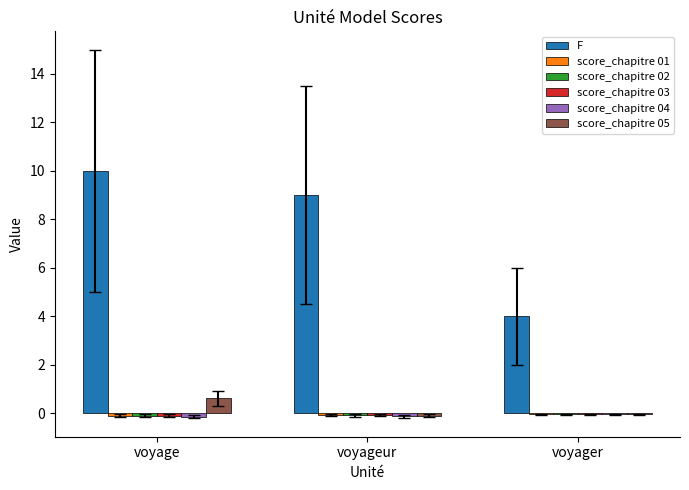

The value of score_chapitre 05 at voyager is -0.0. True or false?

True